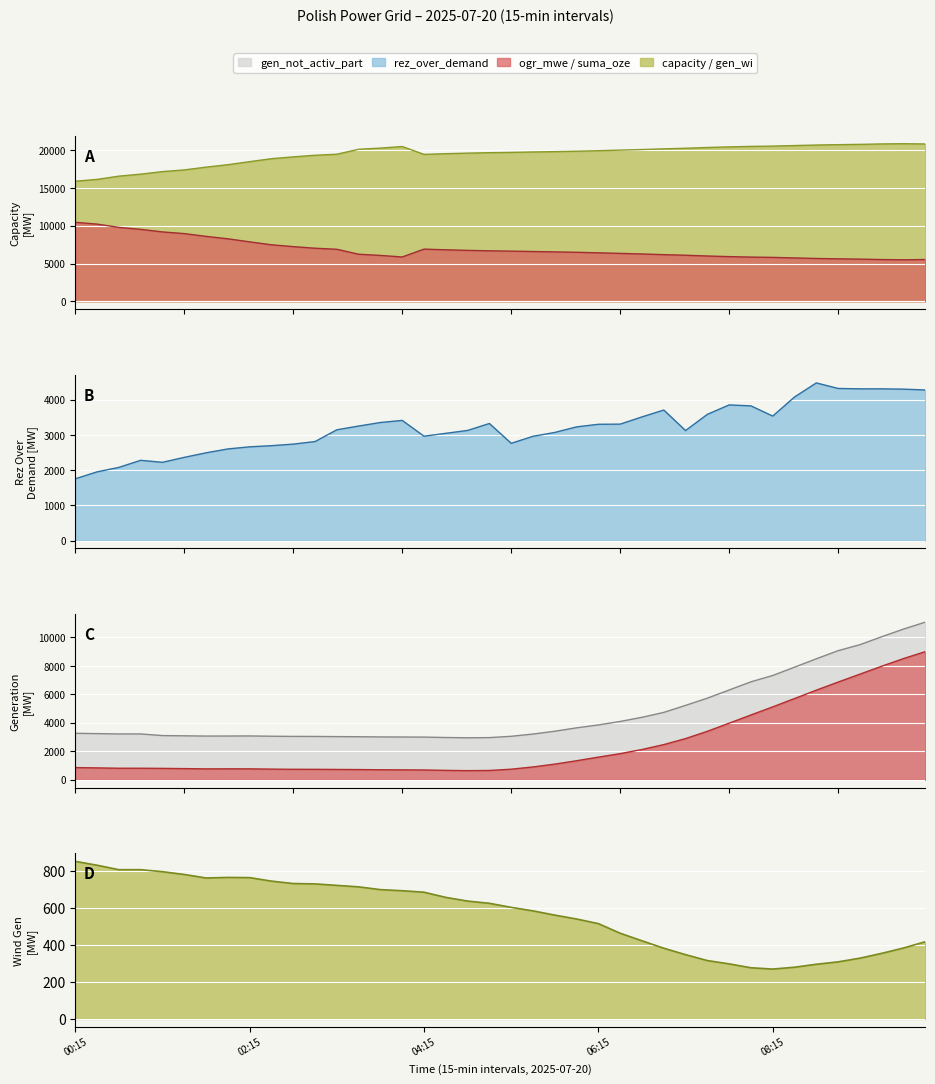

How many data points in suma_oze are above 853?

19